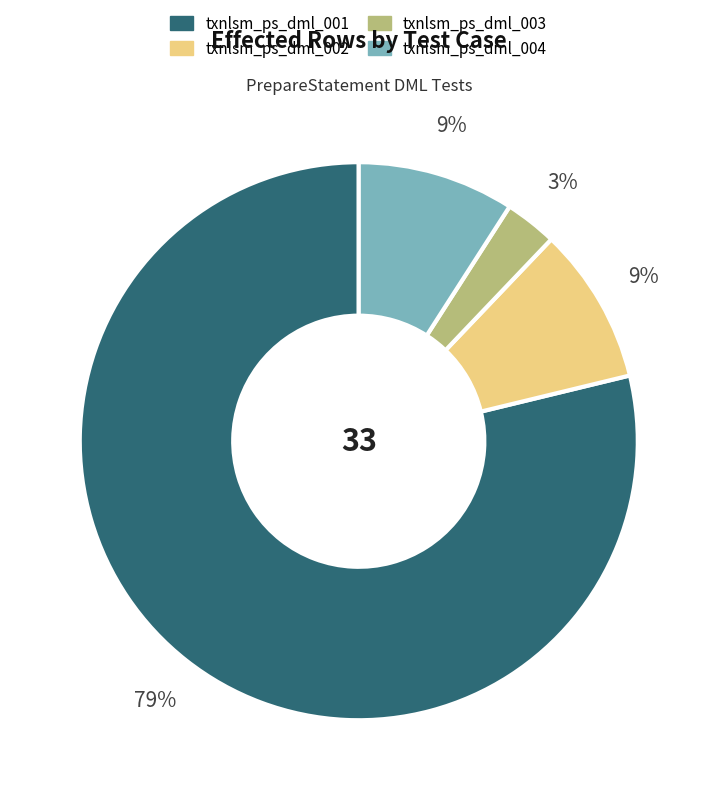

To the nearest percent, what portion does txnlsm_ps_dml_001 represent?

79%